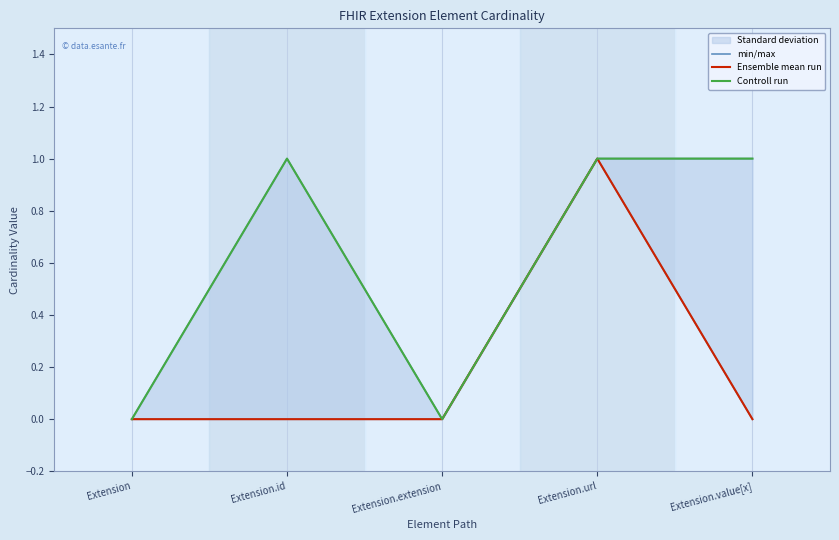

Which series has the widest spread of values?

min/max